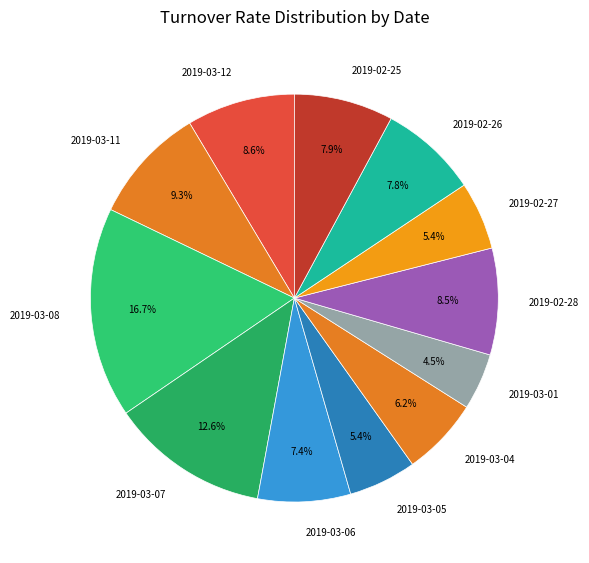

What percentage is the 2019-03-12 slice, to the nearest percent?

9%